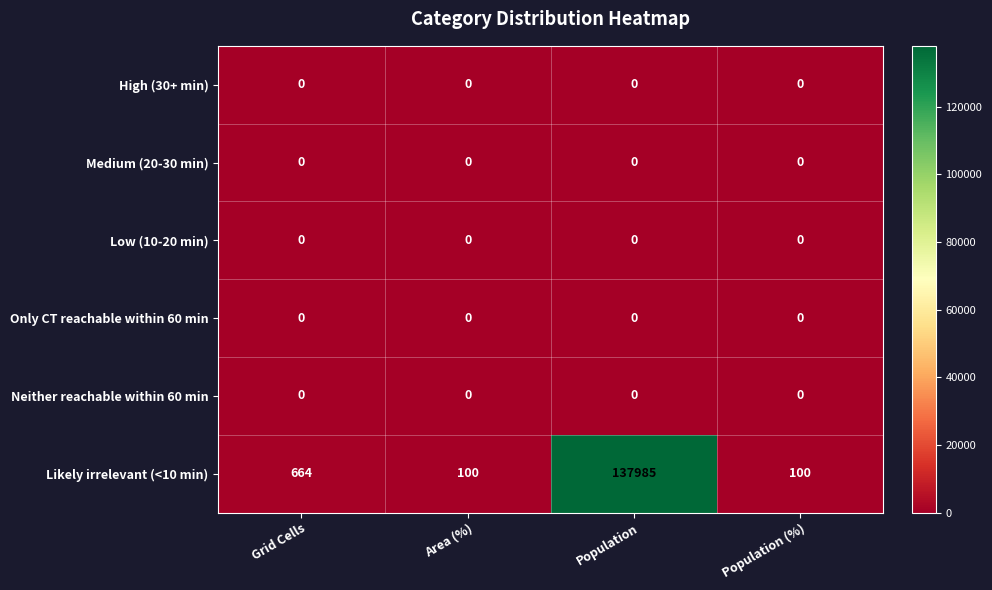

Reading right to left, transcribe all the data shown in this chart.

High (30+ min): Population (%)=0	Population=0	Area (%)=0	Grid Cells=0
Medium (20-30 min): Population (%)=0	Population=0	Area (%)=0	Grid Cells=0
Low (10-20 min): Population (%)=0	Population=0	Area (%)=0	Grid Cells=0
Only CT reachable within 60 min: Population (%)=0	Population=0	Area (%)=0	Grid Cells=0
Neither reachable within 60 min: Population (%)=0	Population=0	Area (%)=0	Grid Cells=0
Likely irrelevant (<10 min): Population (%)=100	Population=137985	Area (%)=100	Grid Cells=664